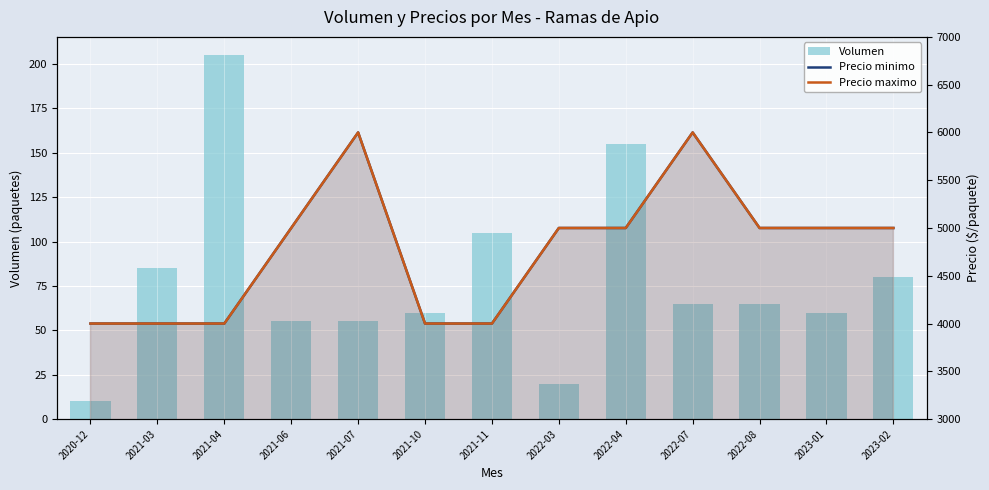

What is the value of the Precio maximo bar at the 4th from the left?

5000